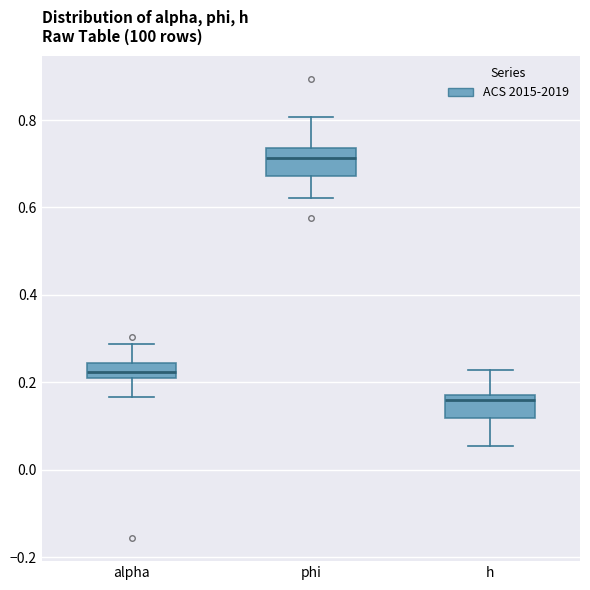

Reading left to right, transcribe this box plot: for each box, give where its median line is, the range the box spans, and where its two whiskers end, as read against the y-axis. The values are not printed on the chart, so give them approximately, as read against the axis.

alpha: median 0.22 (inside the box), box 0.22 to 0.24, whiskers 0.16 to 0.28
phi: median 0.72, box 0.68 to 0.74, whiskers 0.62 to 0.80
h: median 0.16, box 0.12 to 0.18, whiskers 0.06 to 0.22